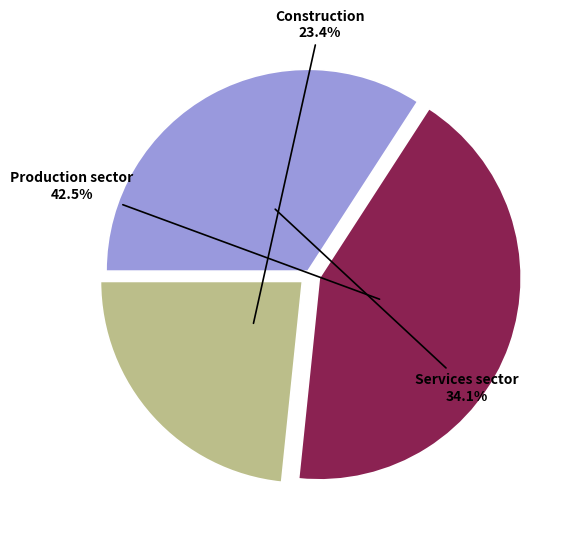

Combined, what portion of the pie is Construction and Services sector?

57.5%